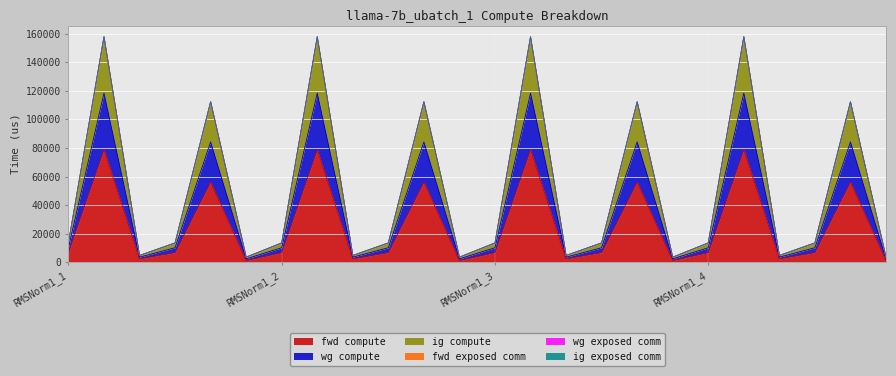

Is it true that fwd compute equals 56174.4 at MLP_3?

True